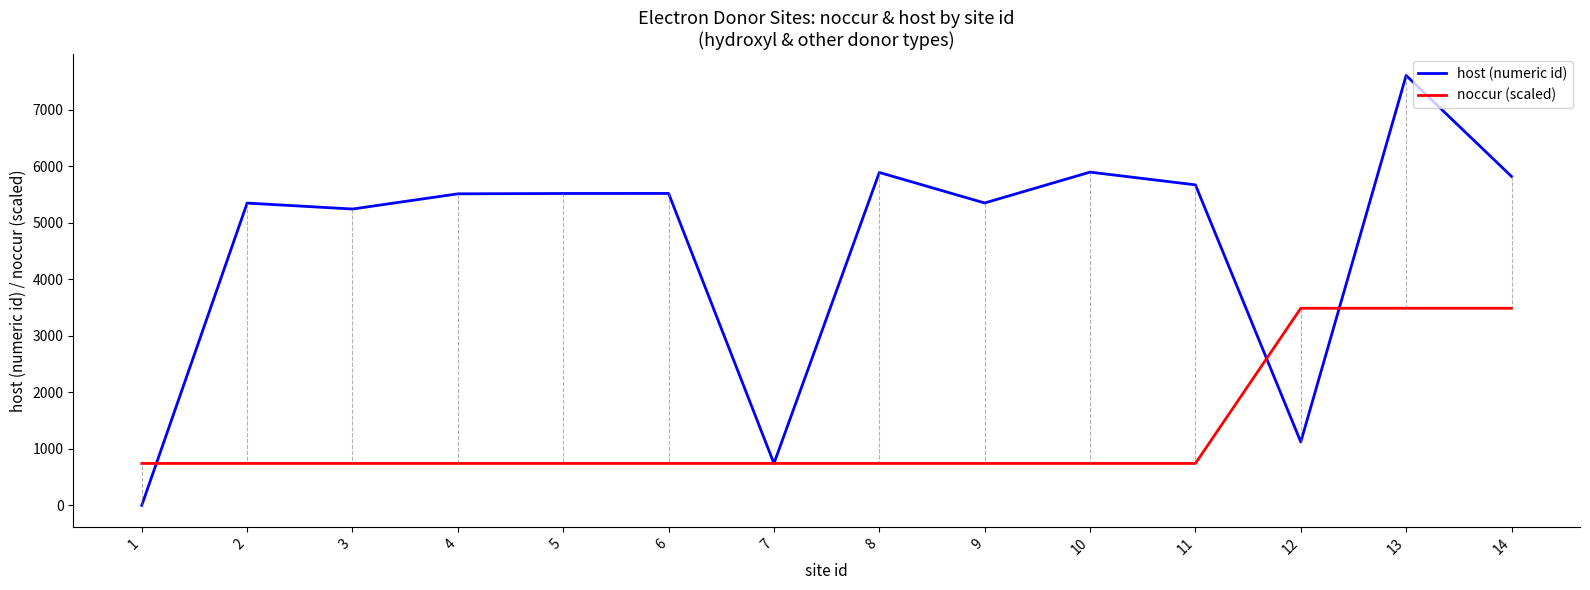

List the series in order of their overall mean, lowest first.

noccur (scaled), host (numeric id)